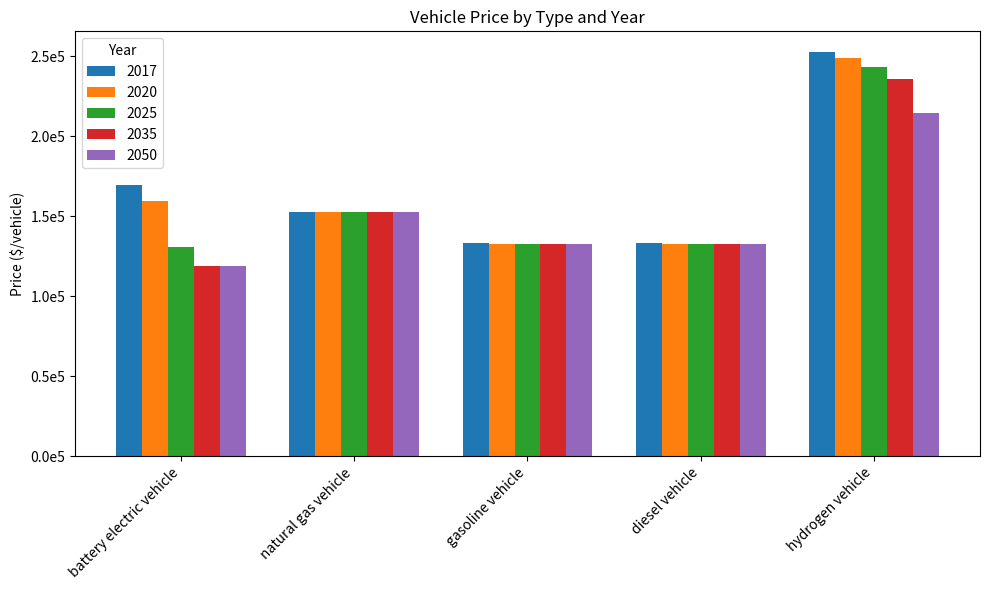

Reading left to right, what are all the values shown in this chart?

2017: battery electric vehicle=169699.1	natural gas vehicle=152867.2	gasoline vehicle=132928.0	diesel vehicle=132928.0	hydrogen vehicle=252930.5
2020: battery electric vehicle=159762.2	natural gas vehicle=152844.3	gasoline vehicle=132908.1	diesel vehicle=132908.1	hydrogen vehicle=249174.1
2025: battery electric vehicle=130706.3	natural gas vehicle=152806.1	gasoline vehicle=132874.9	diesel vehicle=132874.9	hydrogen vehicle=243037.2
2035: battery electric vehicle=119025.7	natural gas vehicle=152760.3	gasoline vehicle=132835.0	diesel vehicle=132835.0	hydrogen vehicle=235871.9
2050: battery electric vehicle=119025.7	natural gas vehicle=152615.2	gasoline vehicle=132708.9	diesel vehicle=132708.9	hydrogen vehicle=214546.3